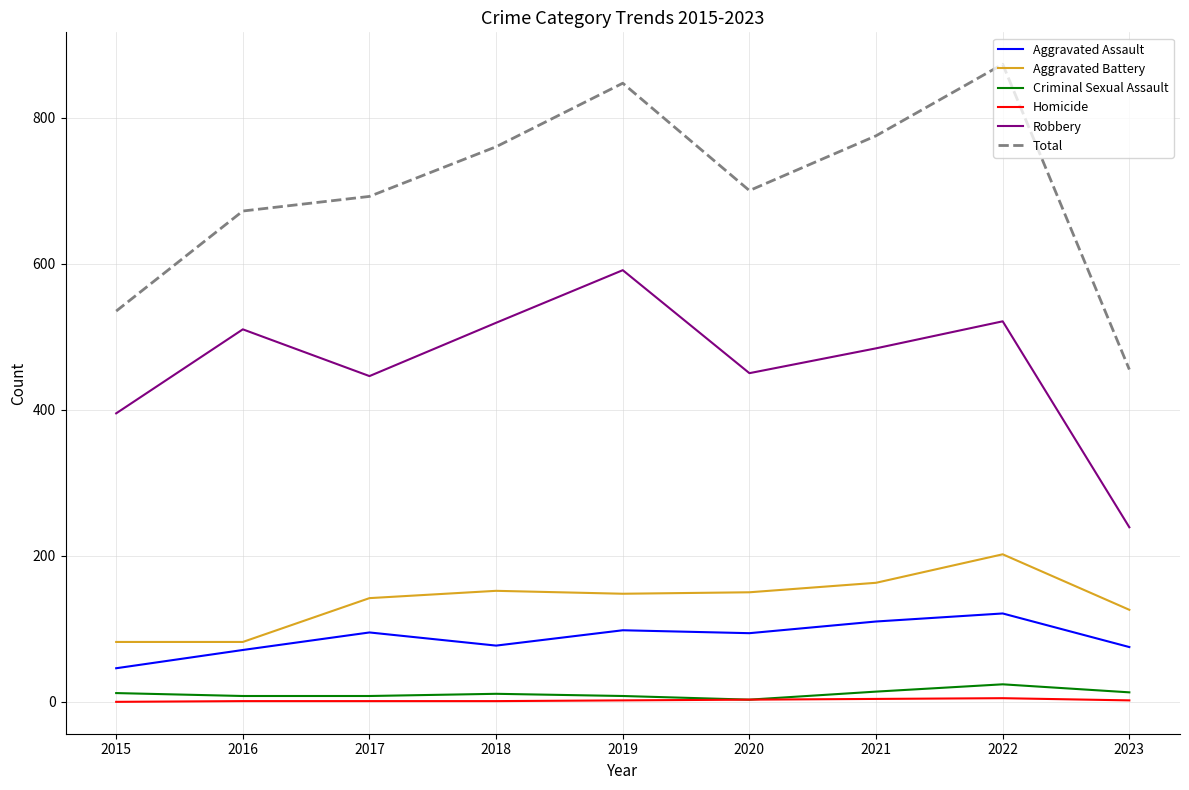

True or false: Aggravated Assault has more than 1 interior local peaks.

True